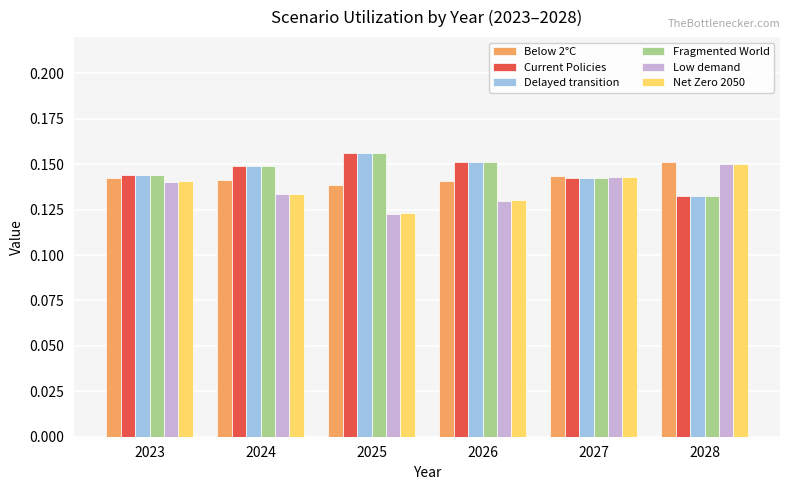

Which series has the largest range (max minus min)?

Low demand